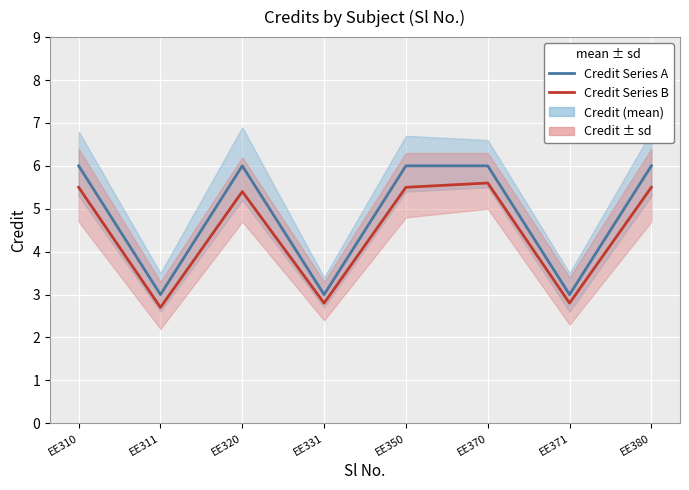

True or false: Type A (Core 6cr) and Type B (Core 3cr) cross at least once.

False